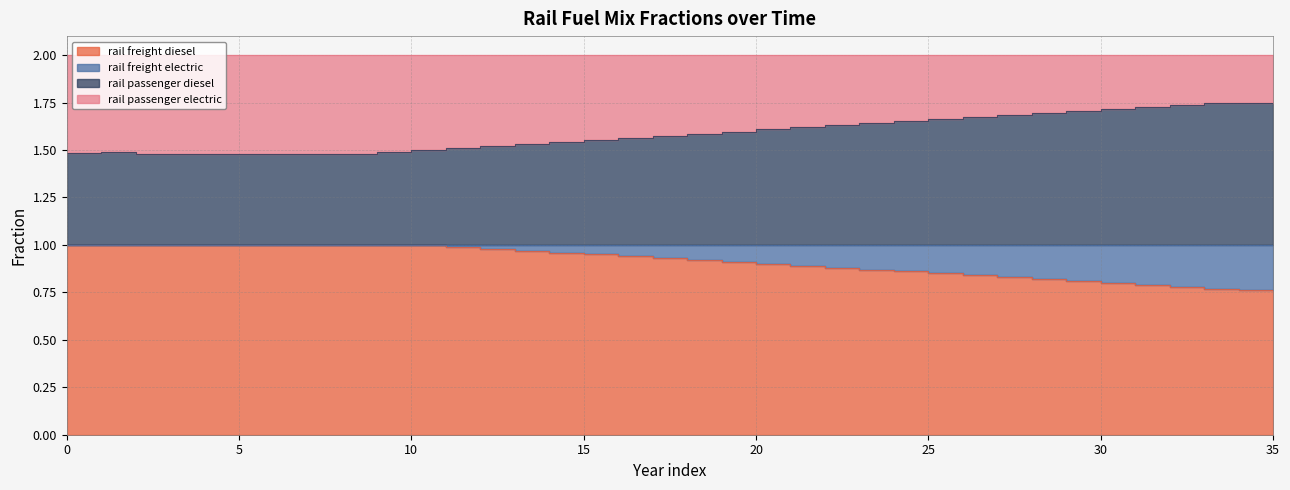

What is the difference between the maximum and minimum values in the frac_rail_freight_electric series?

0.3